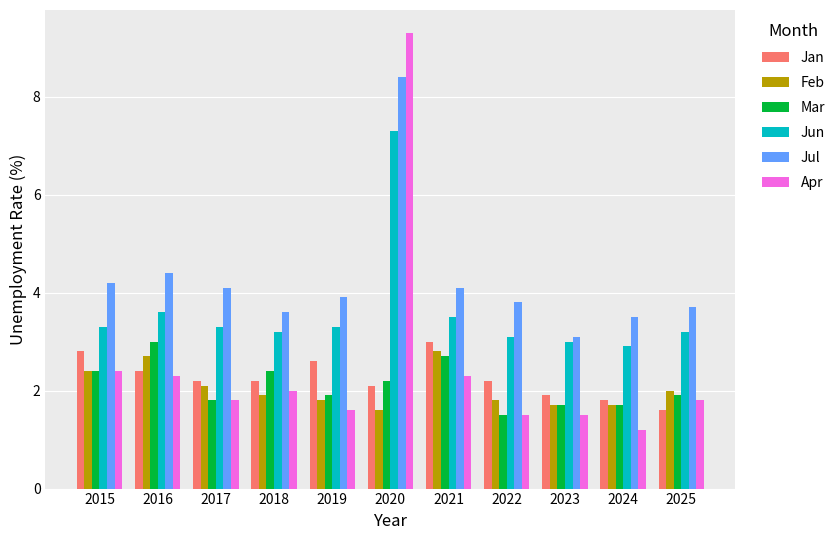

What is the sum of the Jun values at 2015 and 2021?

6.8